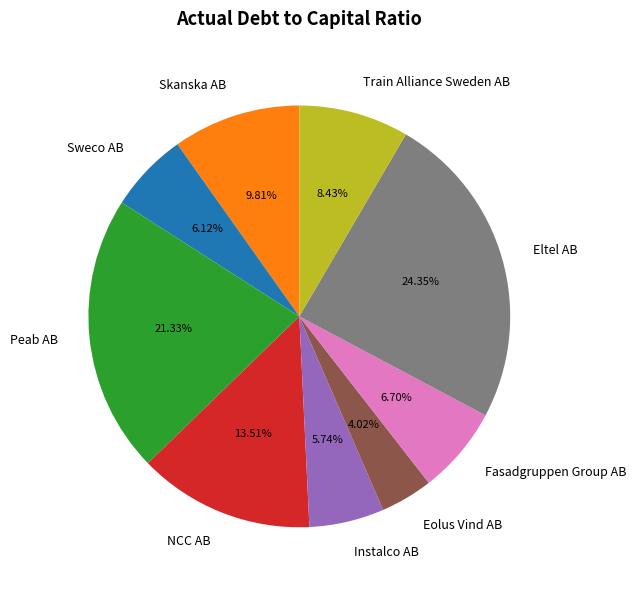

To the nearest percent, what is the combined percentage of Skanska AB and Fasadgruppen Group AB?

17%